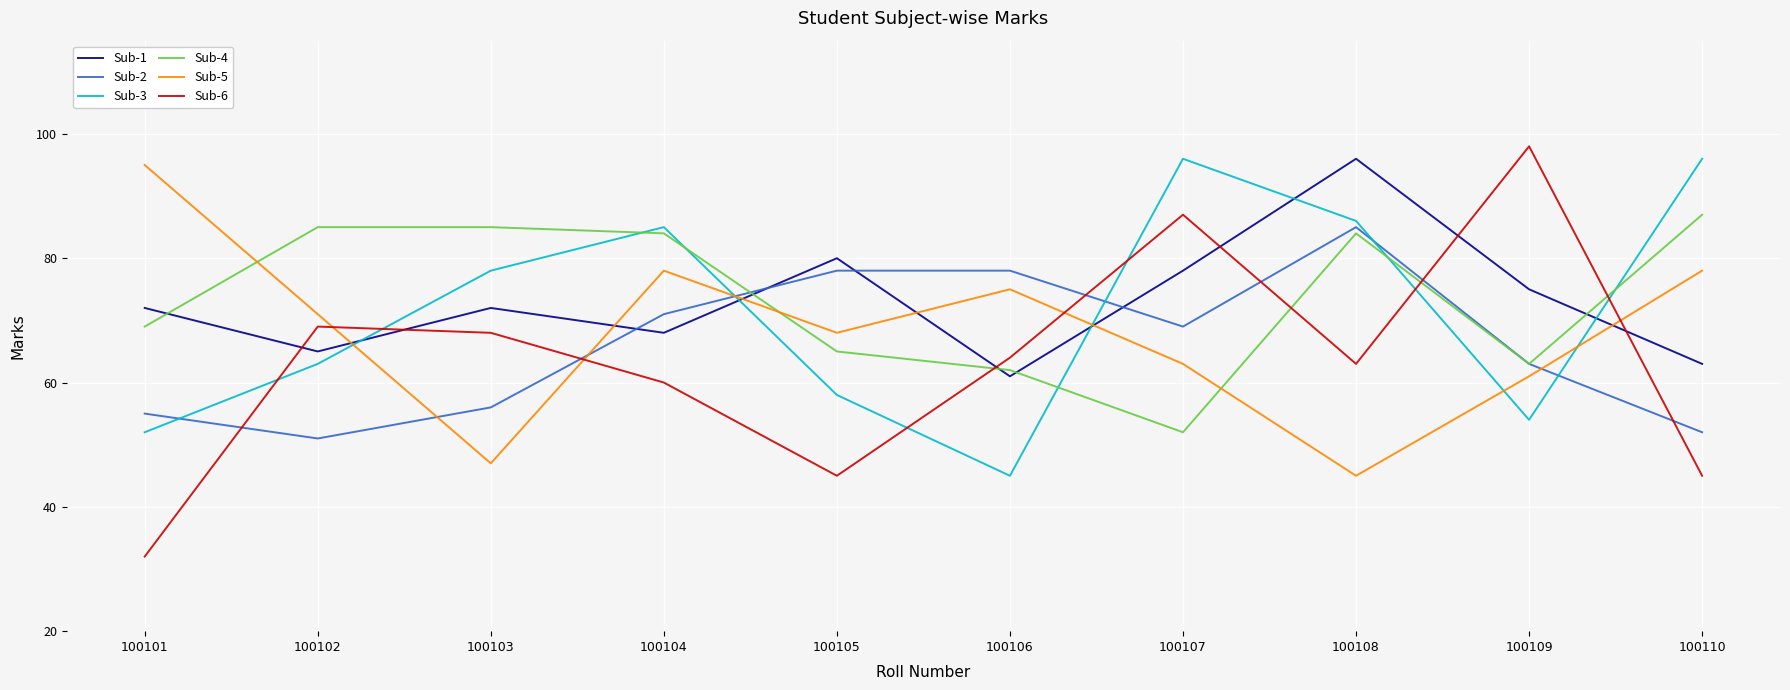

Which series has the widest spread of values?

Sub-6